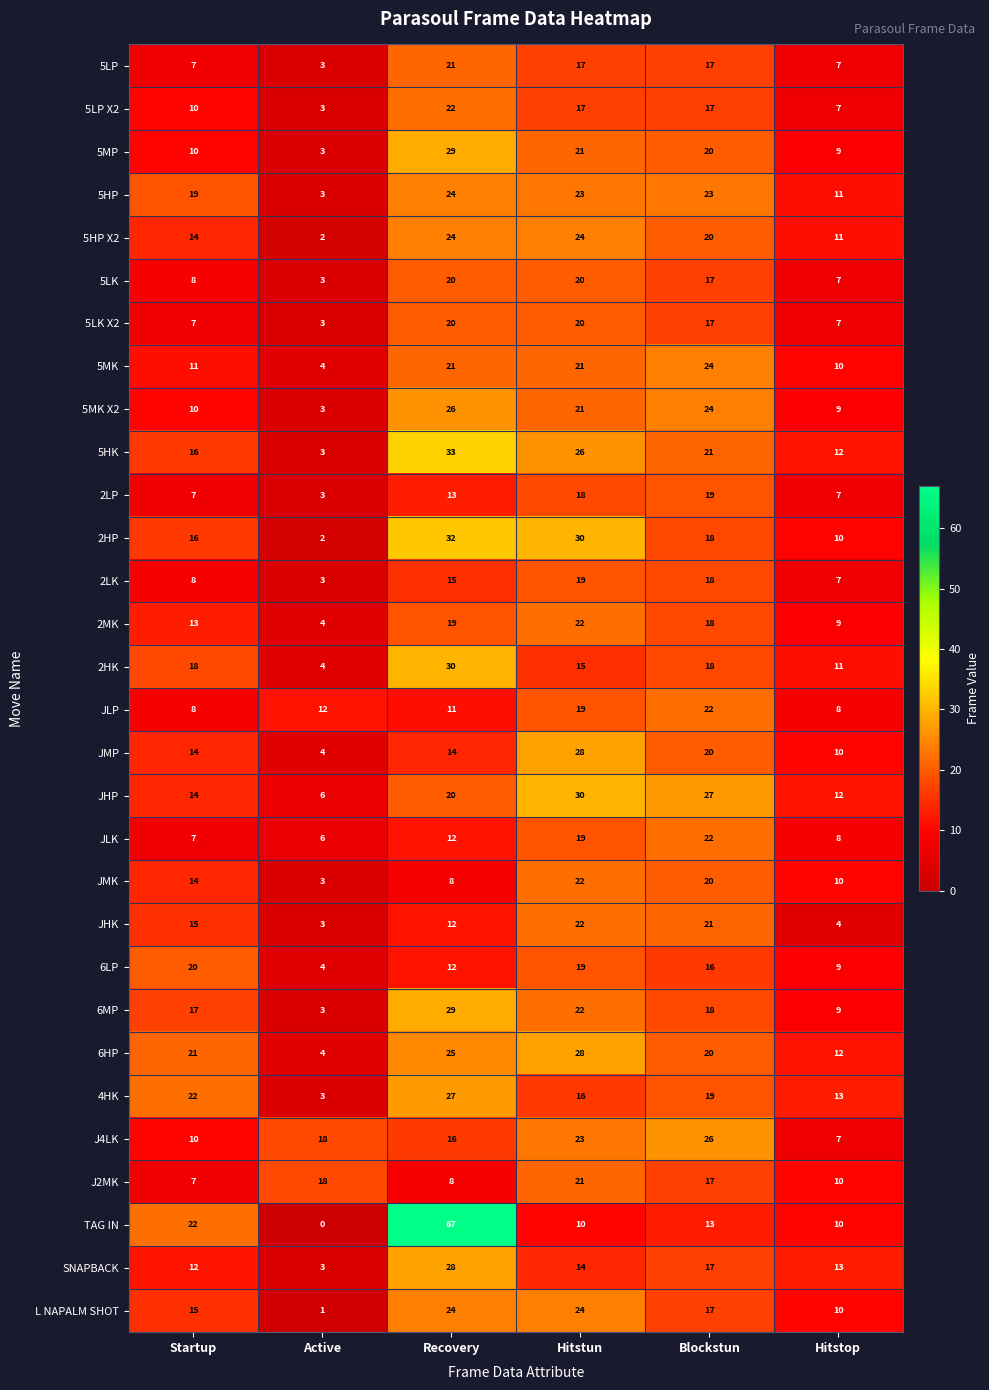

The value of 2HK at Active is 4. True or false?

True